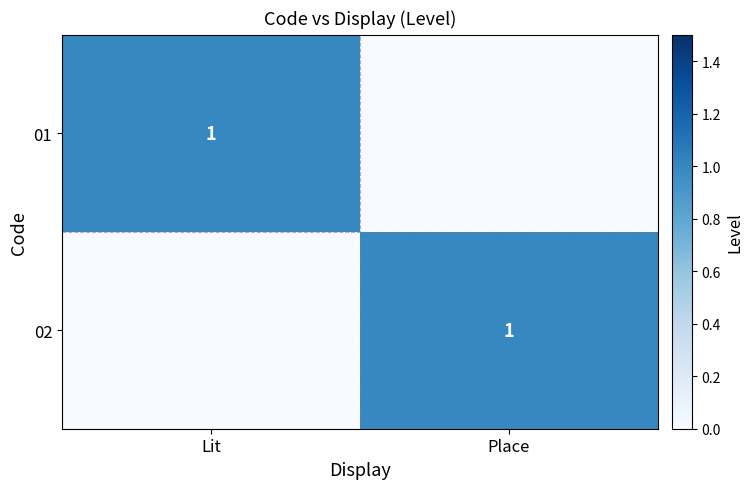

The 02 series shows 0 at Place. True or false?

False